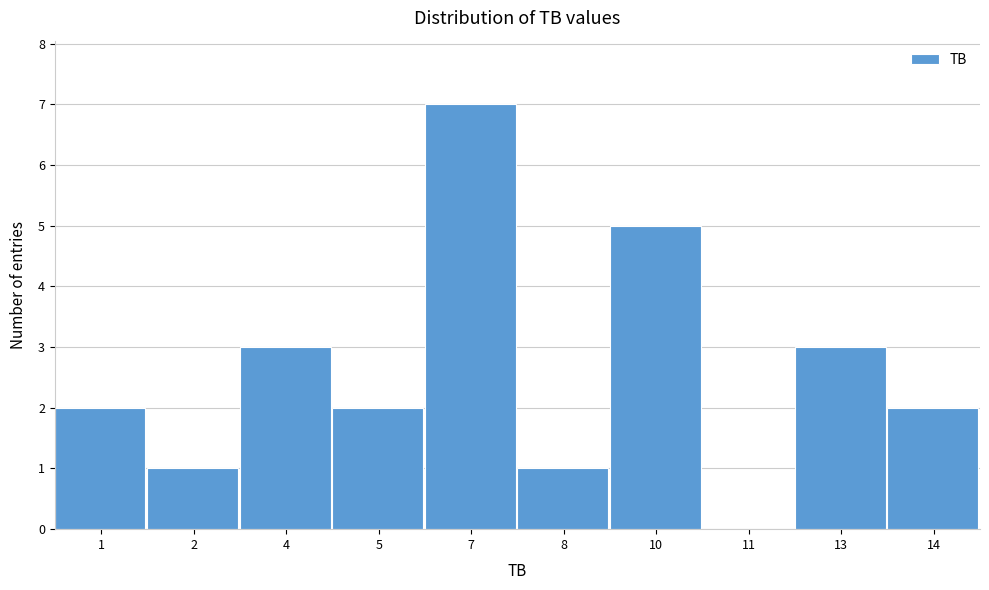

Reading left to right, transcribe all the data shown in this chart.

1=2	2=1	4=3	5=2	7=7	8=1	10=5	11=0	13=3	14=2